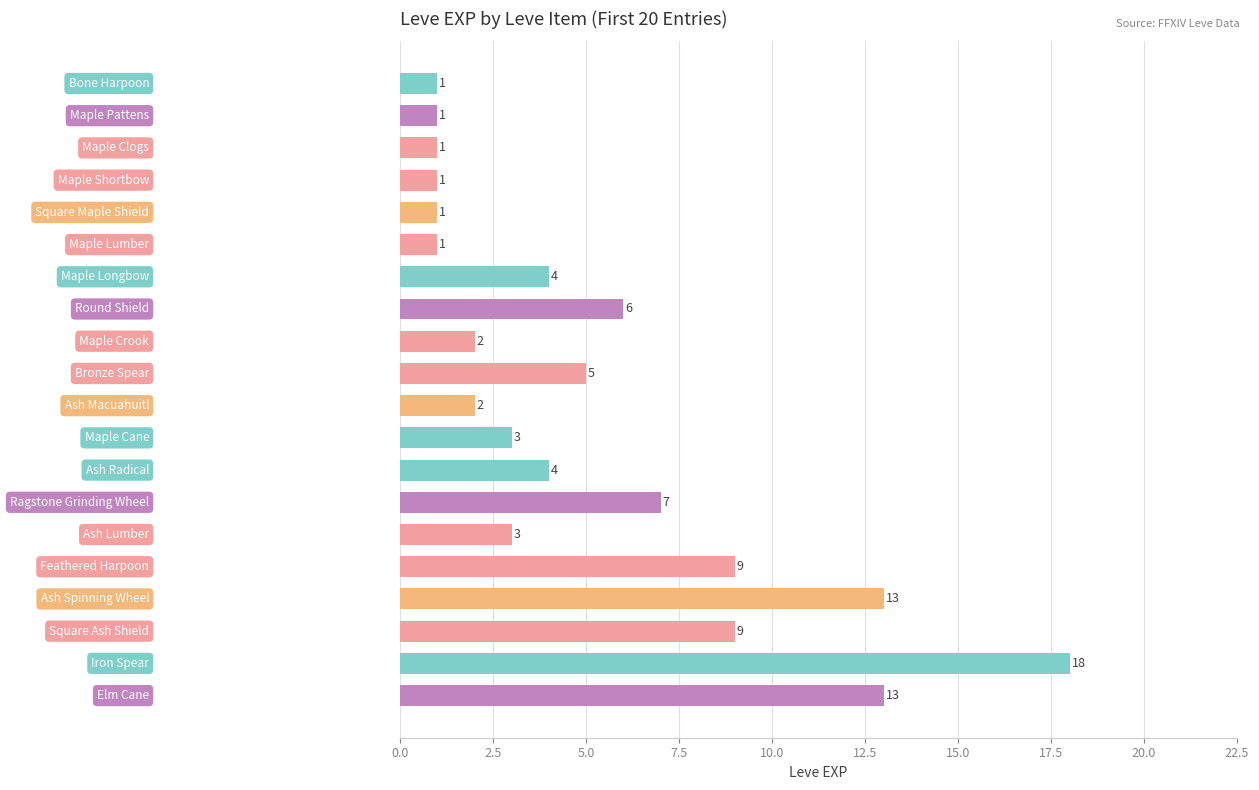

What is the value of the 9th bar from the top?

2